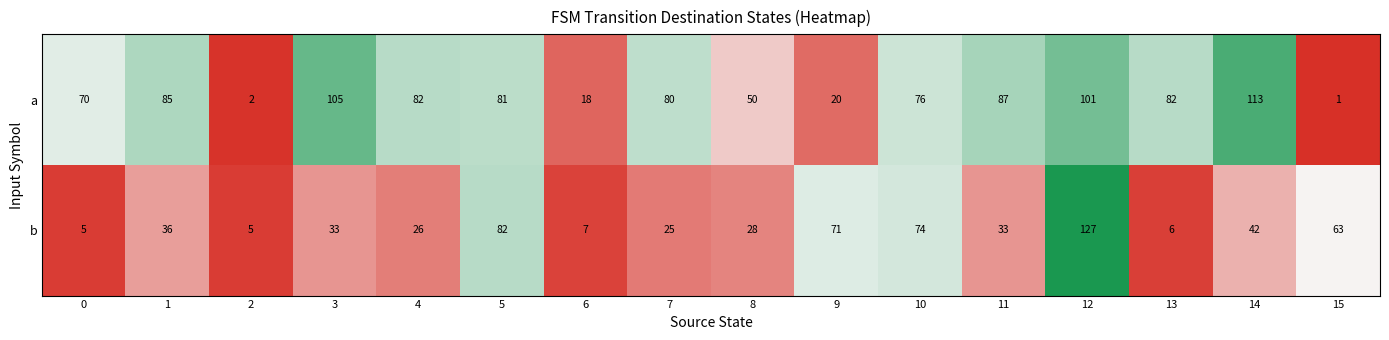

Rank the series at 10 from highest to lowest value.

a, b